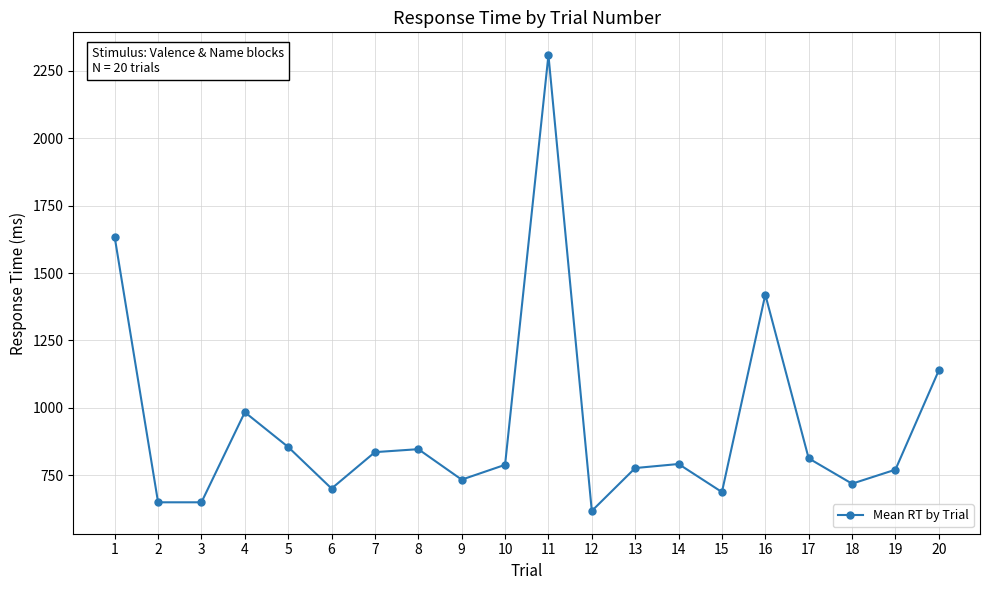

What is the minimum value shown in the chart?

618